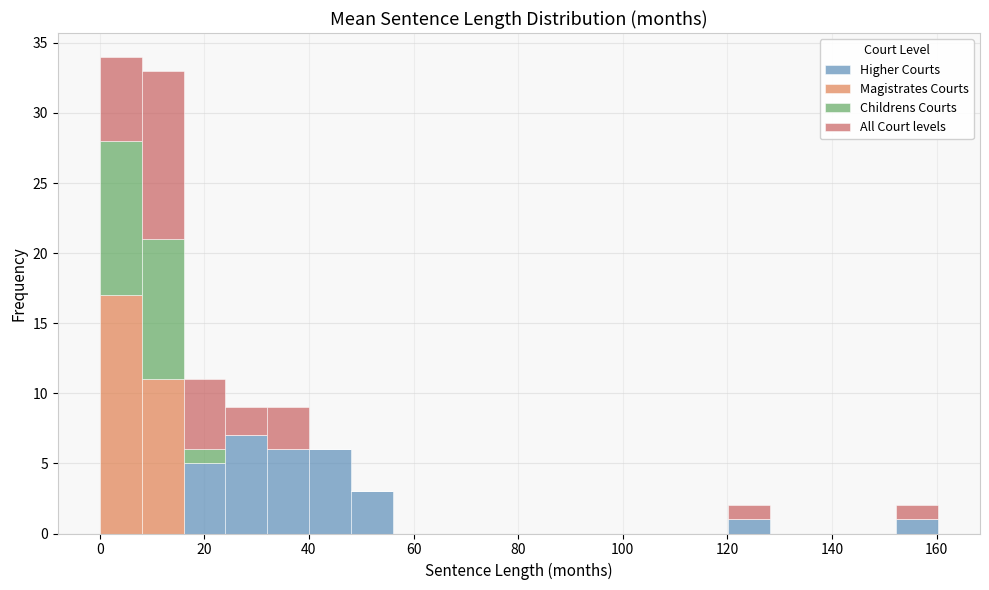

Which range on the x-axis has the tallest stacked bar (by total height)?

0 to 8